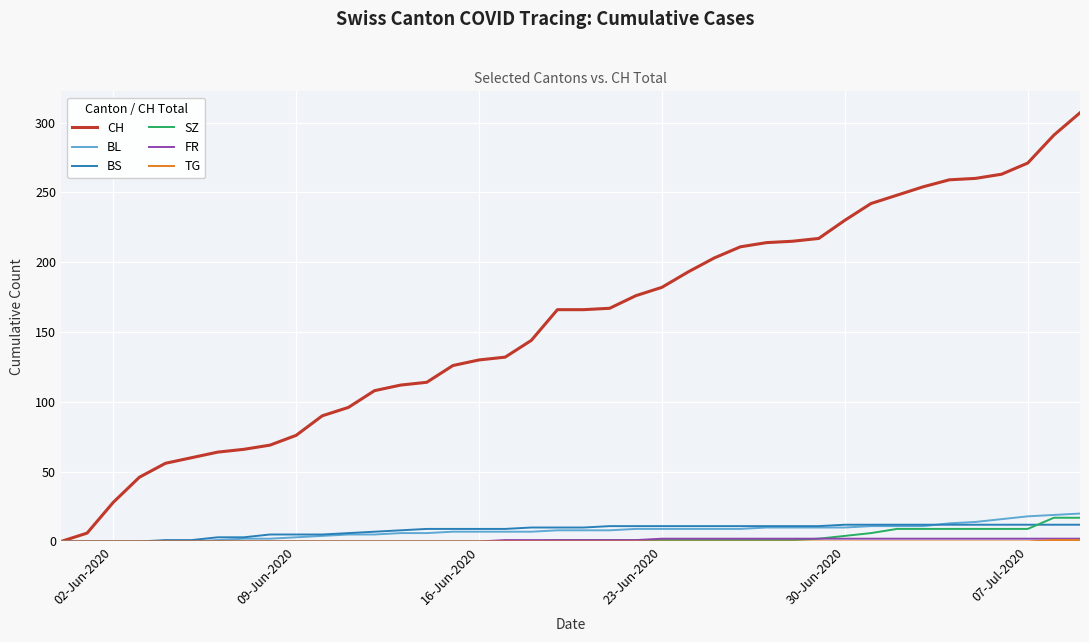

At how many categories does at least one series exceed 277?

2